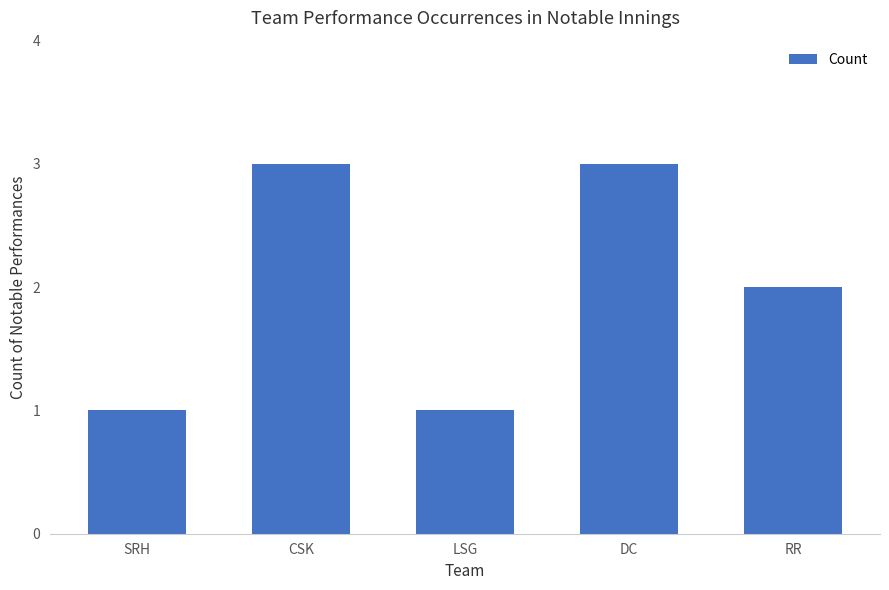

Reading left to right, list all the values displayed in this chart.

1	3	1	3	2